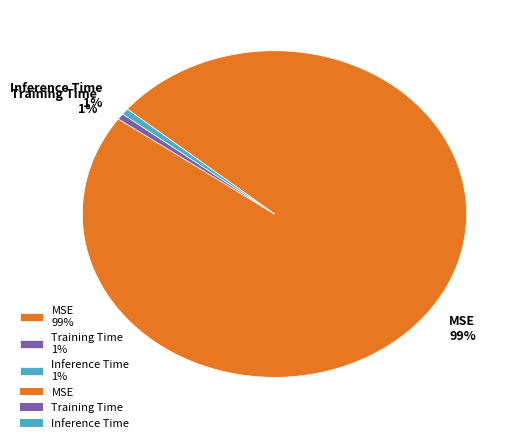

Is the sum of Training Time 1% and Inference Time 1% greater than half?

No